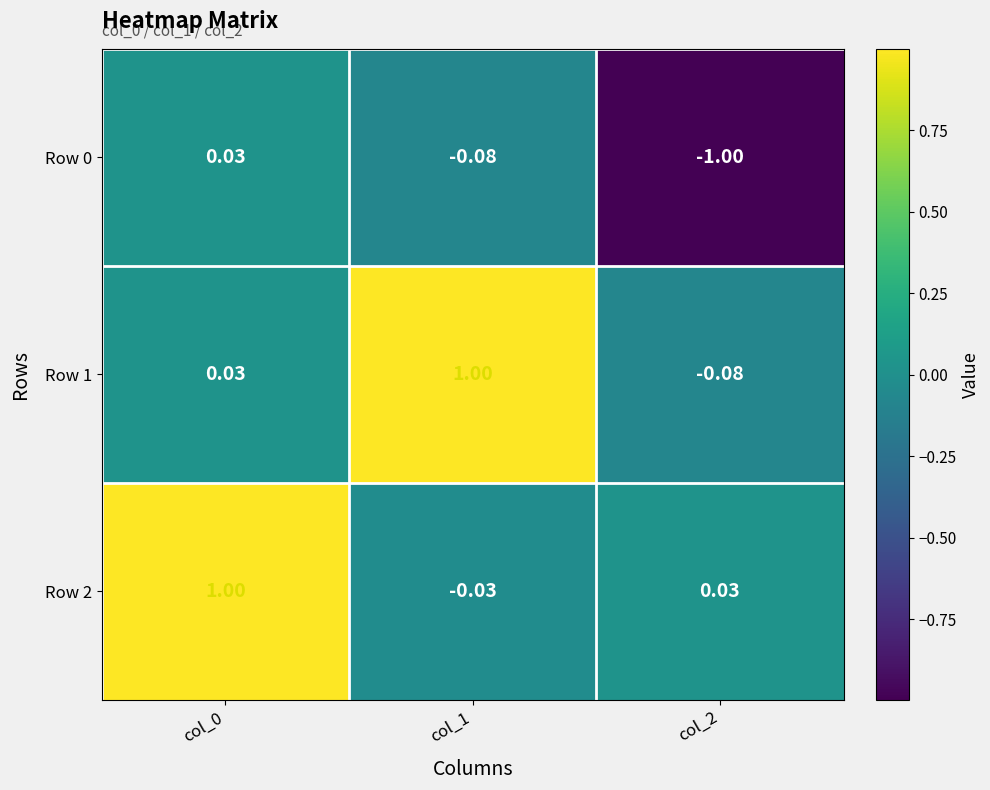

How many categories are shown in the chart?

3